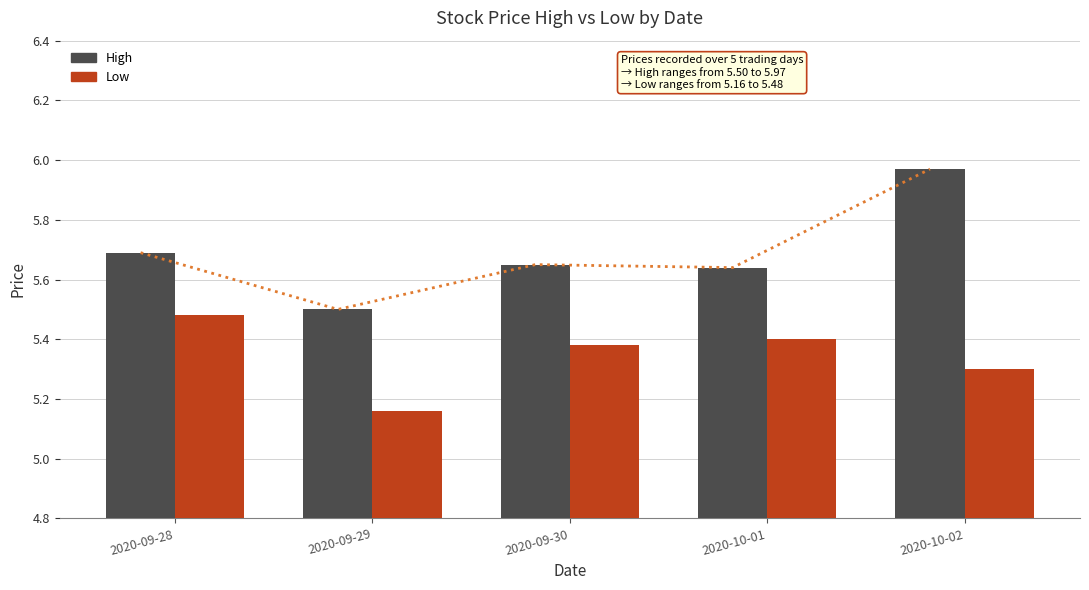

What is the average value of the Low series?

5.3